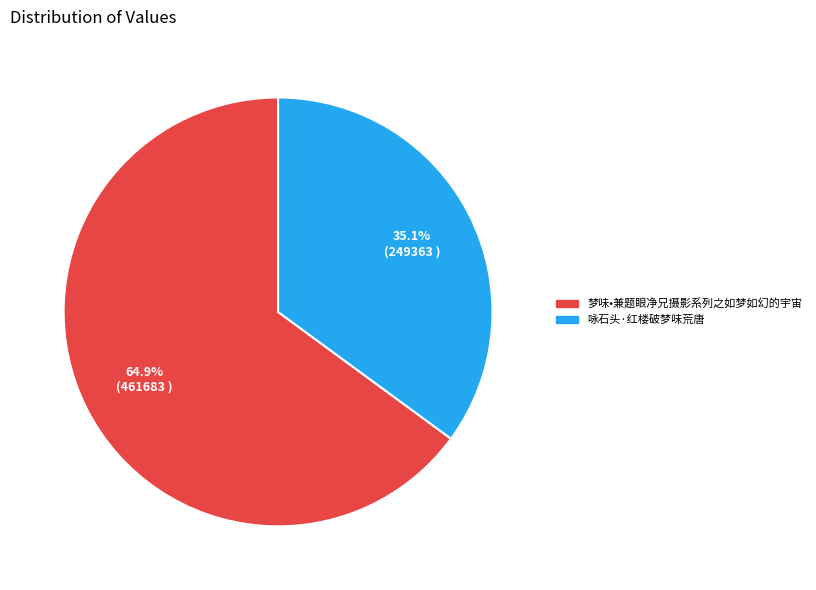

Is there any slice that represents more than half of the pie?

Yes